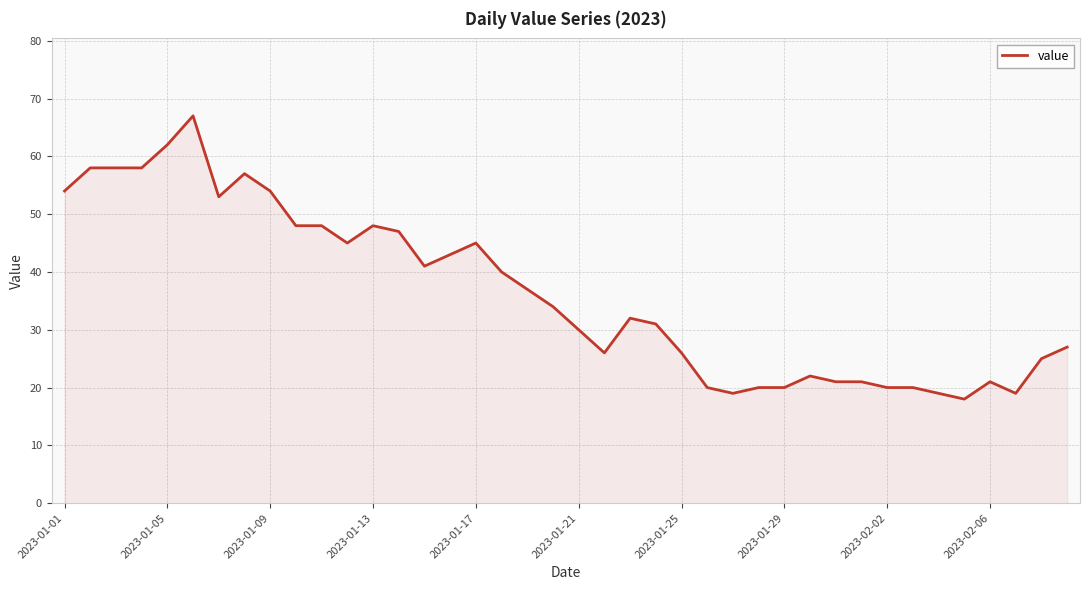

What is the maximum value shown in the chart?

67